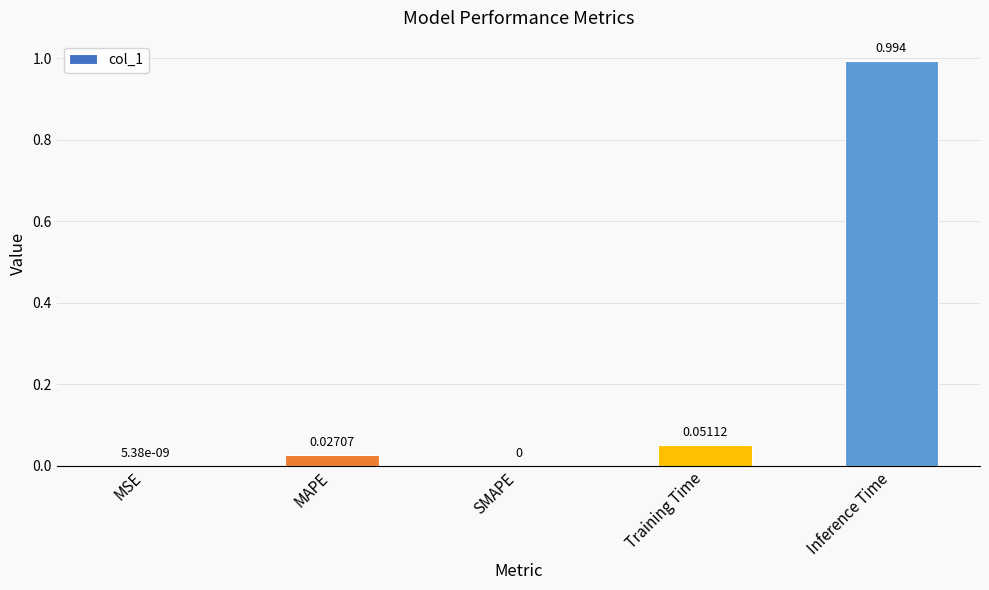

At which category does the chart reach its peak across all series?

Inference Time